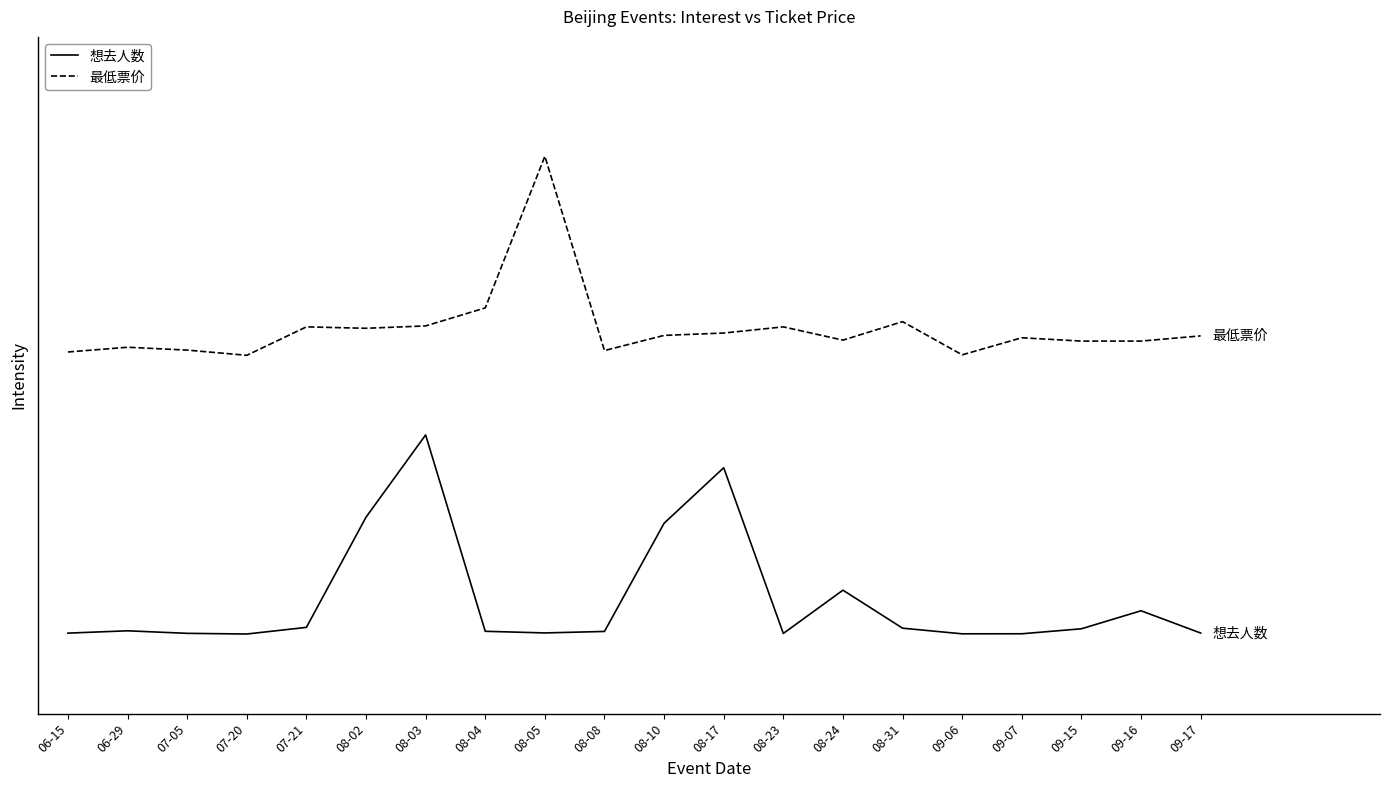

Reading left to right, transcribe all the data shown in this chart.

想去人数: 0.0	0.0	0.0	0.0	0.0	0.6	1.0	0.0	0.0	0.0	0.6	0.8	0.0	0.2	0.0	0.0	0.0	0.0	0.1	0.0
最低票价: 1.4	1.4	1.4	1.4	1.5	1.5	1.5	1.6	2.4	1.4	1.5	1.5	1.5	1.5	1.6	1.4	1.5	1.5	1.5	1.5